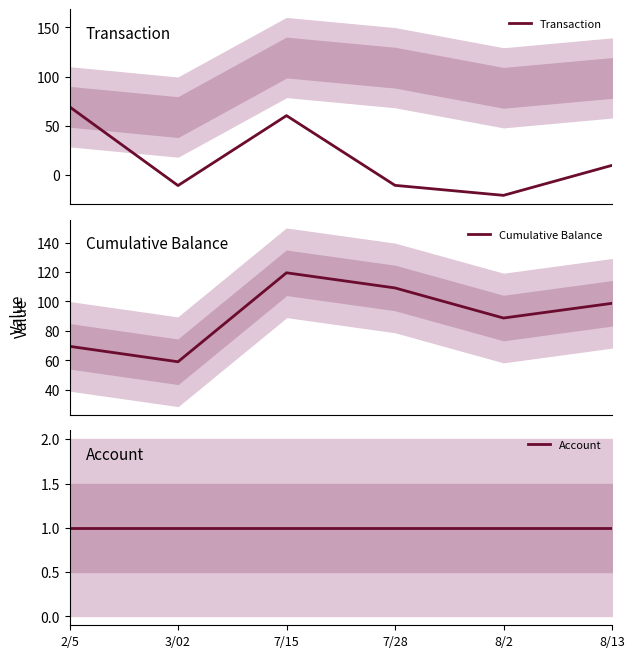

Which series has the largest total across all categories?

Cumulative Balance